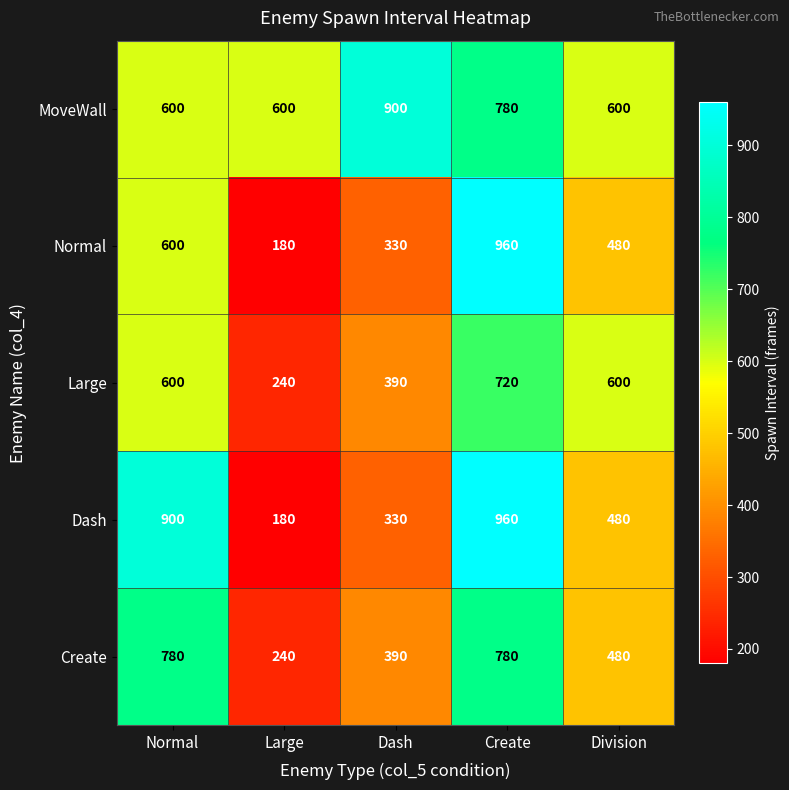

Reading left to right, list all the values displayed in this chart.

MoveWall: 600	600	900	780	600
Normal: 600	180	330	960	480
Large: 600	240	390	720	600
Dash: 900	180	330	960	480
Create: 780	240	390	780	480